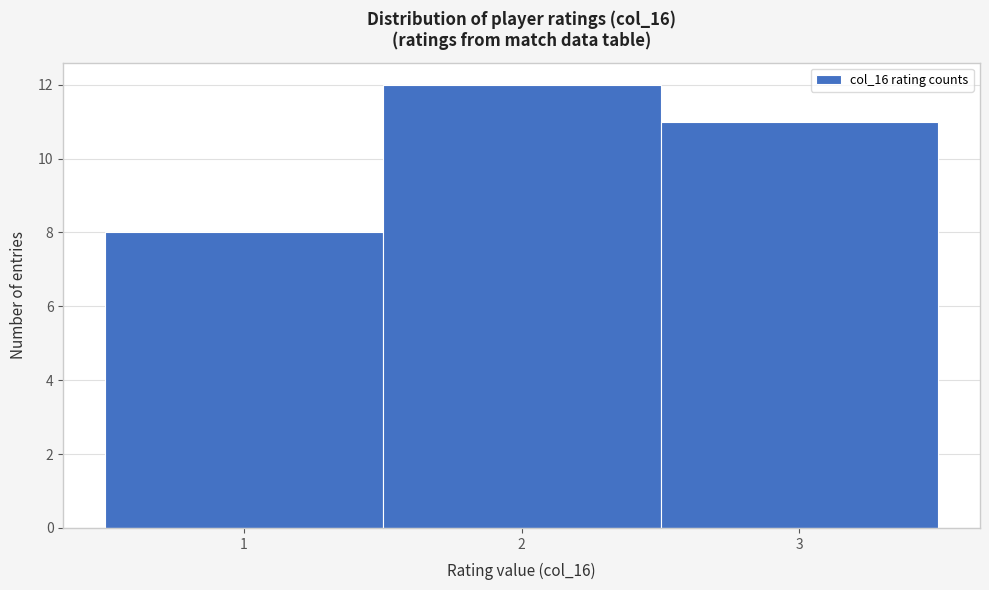

What is the height of the bar covering 1.5 to 2.5 on the x-axis? The values are not printed on the chart, so give them approximately, as read against the axis.

12